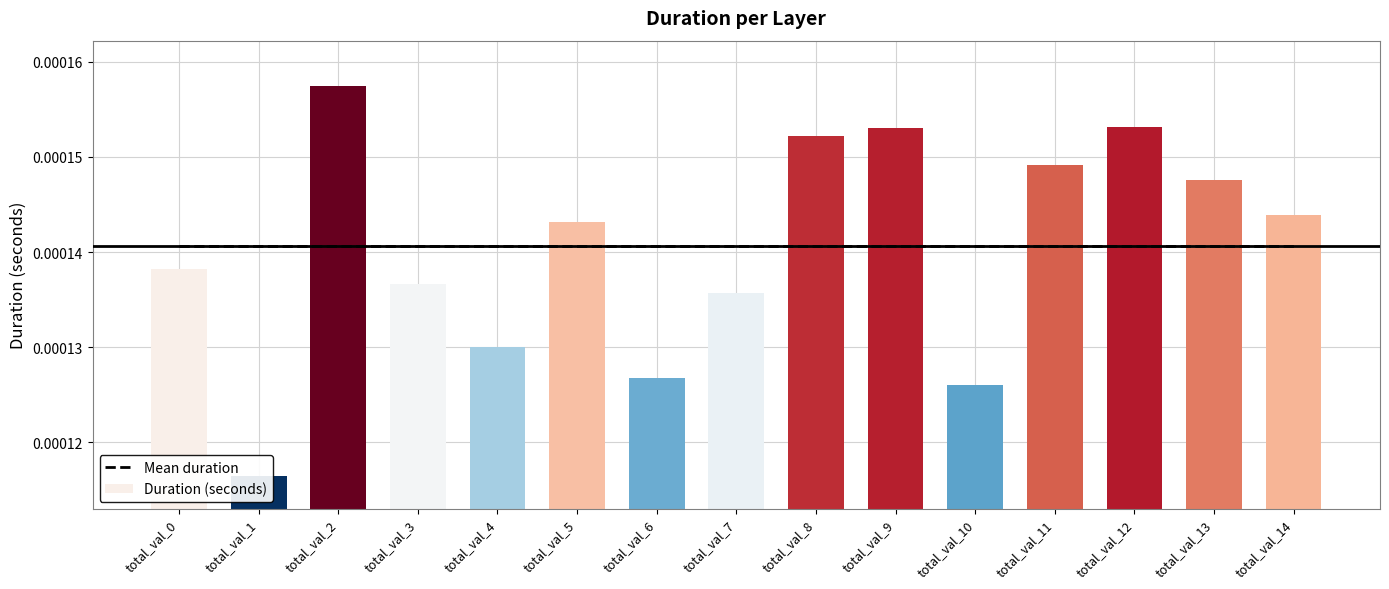

Rank the series at total_val_14 from lowest to highest value.

Mean duration, Duration (seconds)